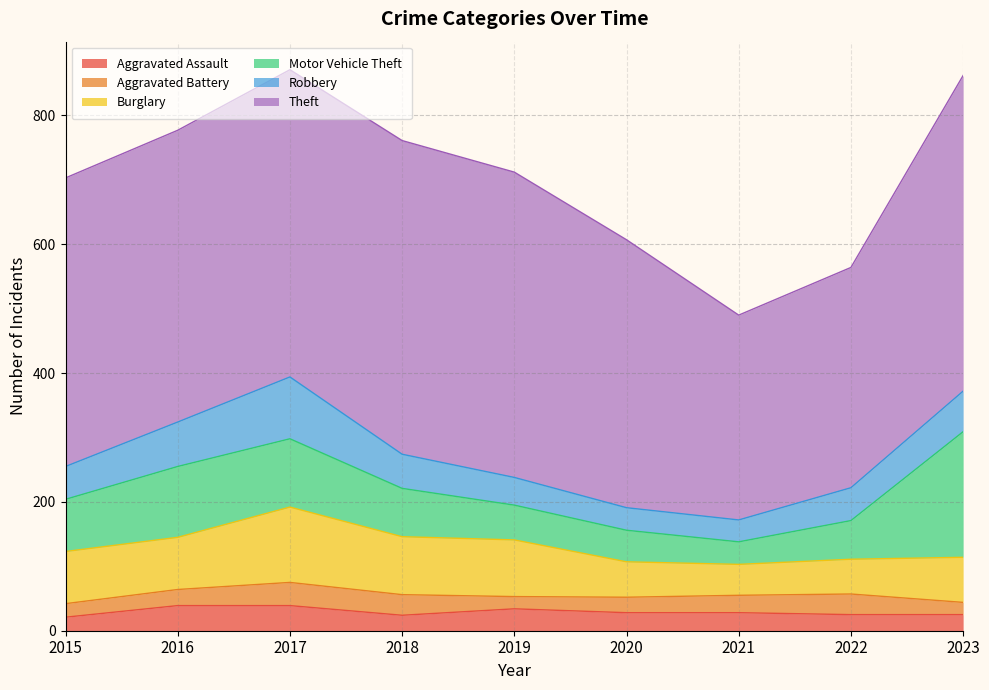

True or false: Burglary and Aggravated Battery cross at least once.

False